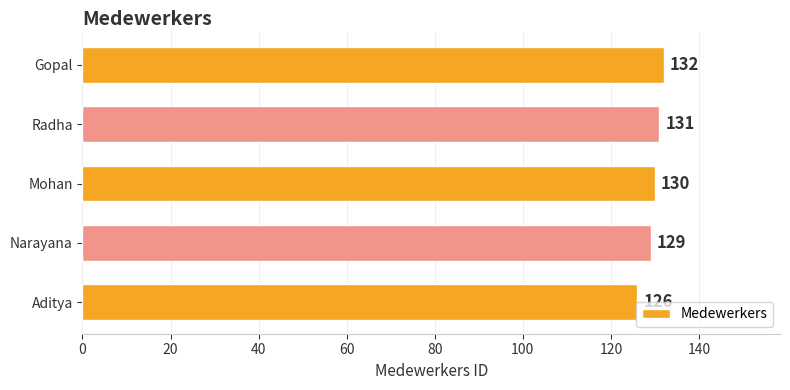

What is the maximum value shown in the chart?

132